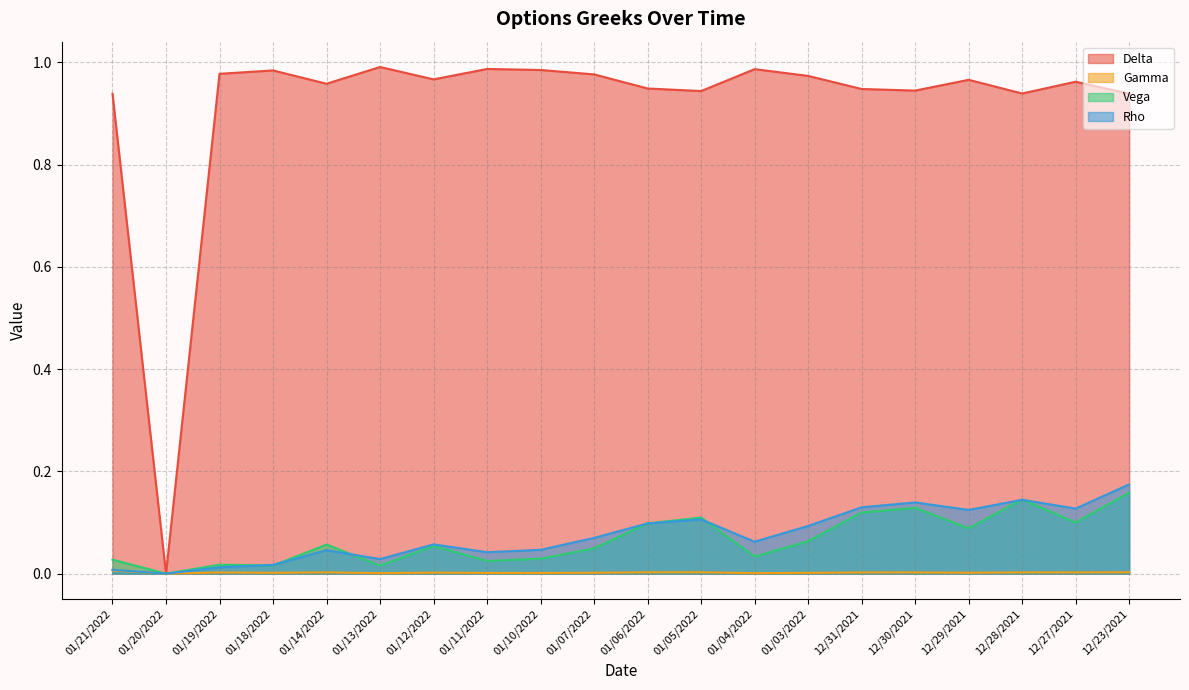

True or false: Gamma has a value of 0.0 at 01/18/2022.

True